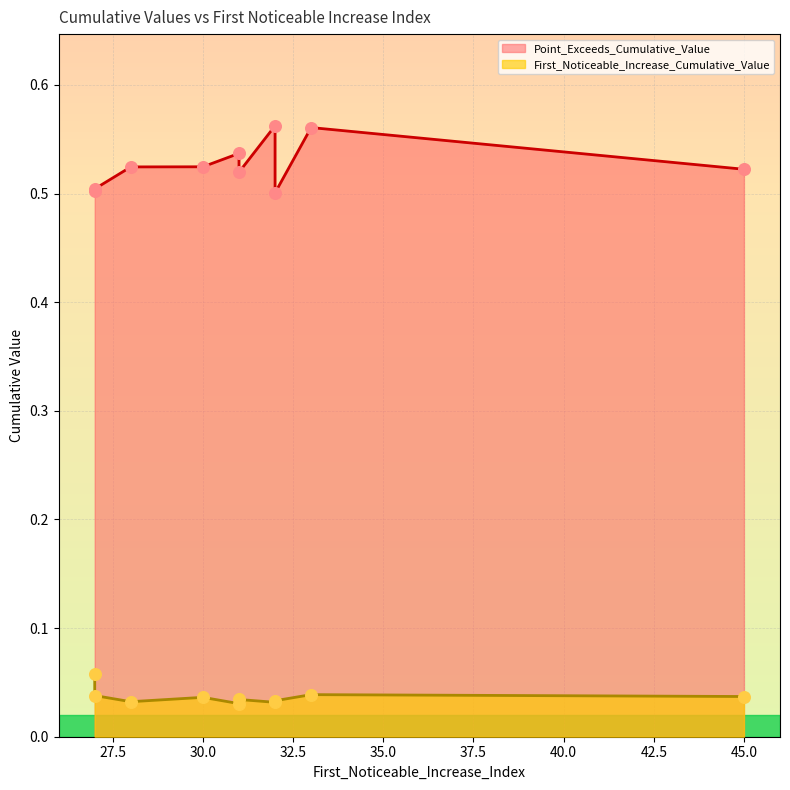

Which series reaches the minimum Y coordinate?

First_Noticeable_Increase_Cumulative_Value